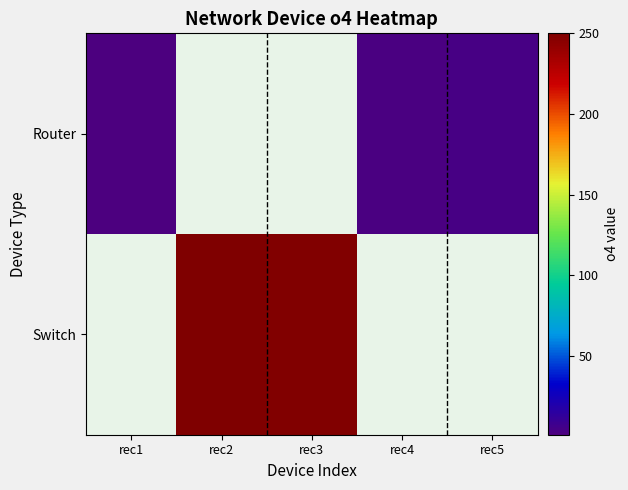

At which category does the chart reach its peak across all series?

rec2